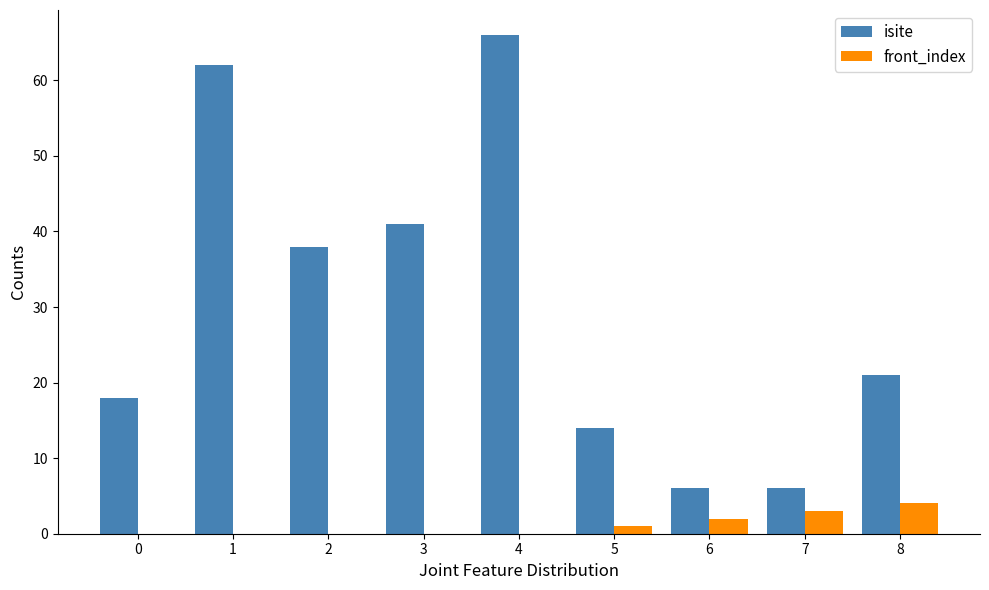

The isite series shows 9 at 6. True or false?

False